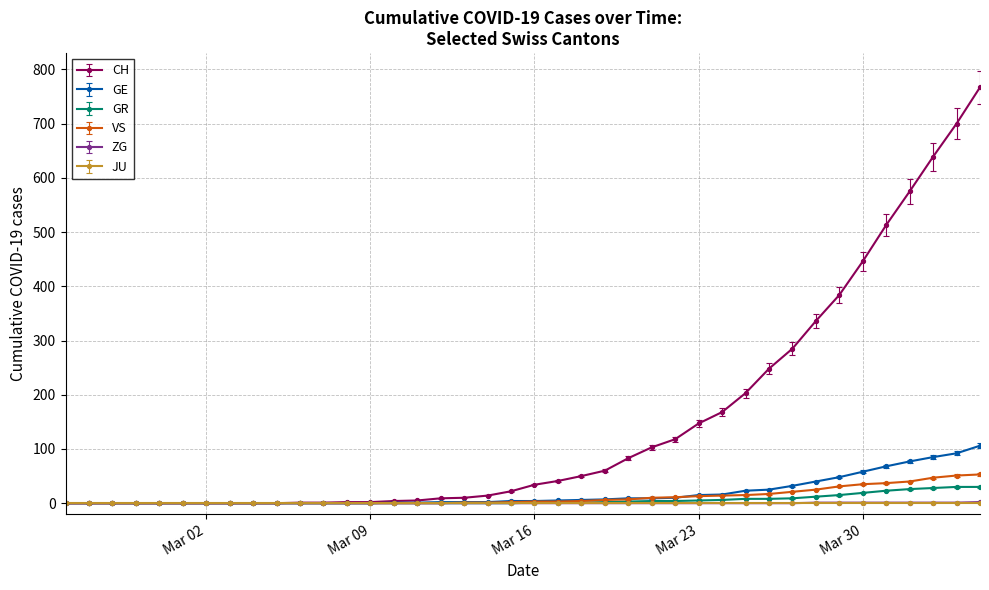

Which series has the largest range (max minus min)?

CH